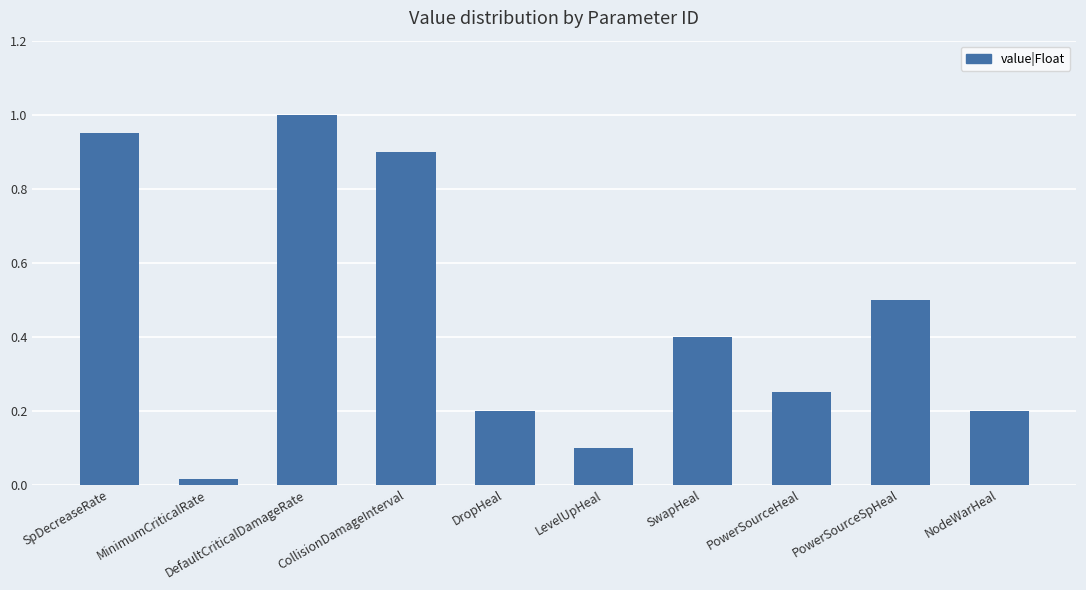

The chart shows a value of 0.5 at PowerSourceSpHeal. True or false?

True